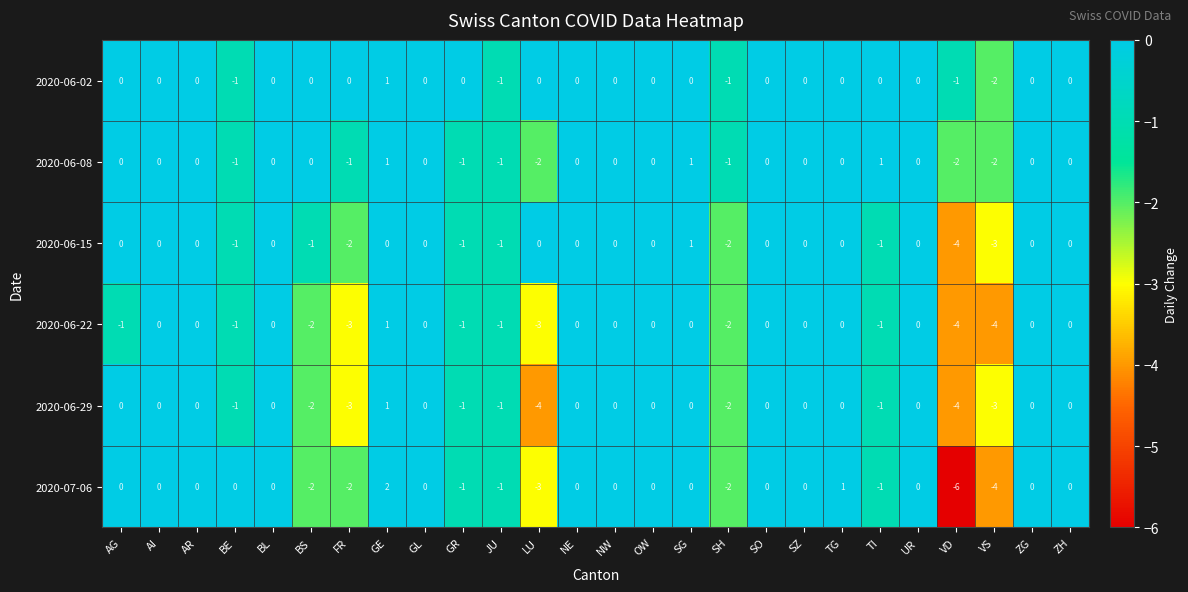

How many 2020-06-08 values are between -1 and 0?

20